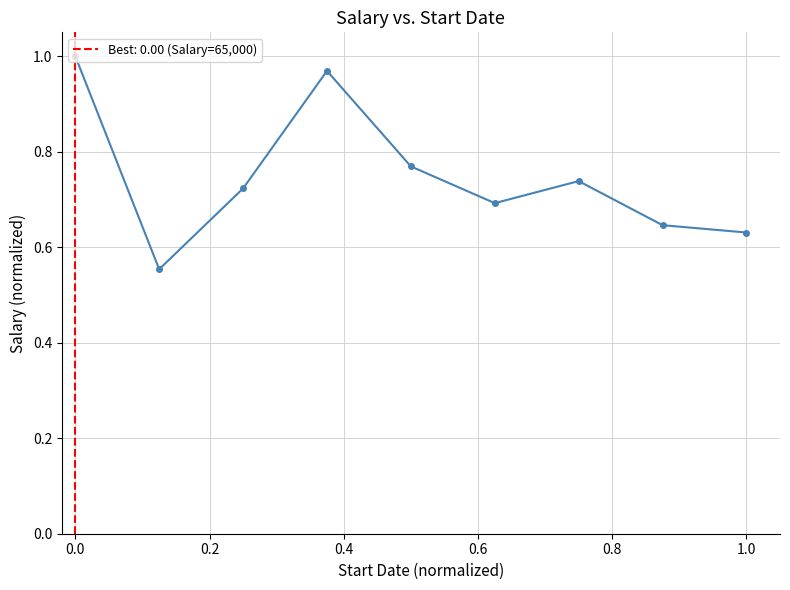

What is the sum of all values?

6.7